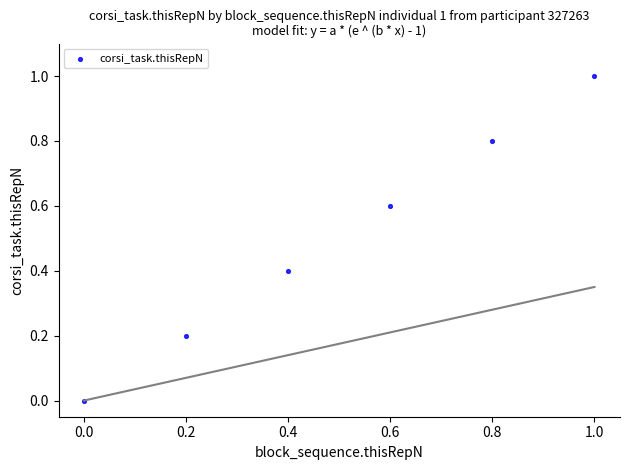

What is the range of Y values (max minus min)?

1.0